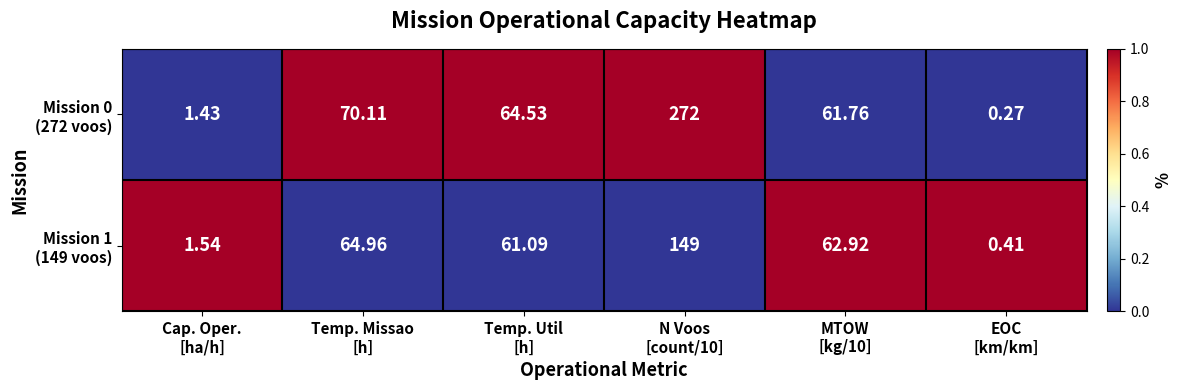

Which series has the largest range (max minus min)?

Mission 0 (272 voos)